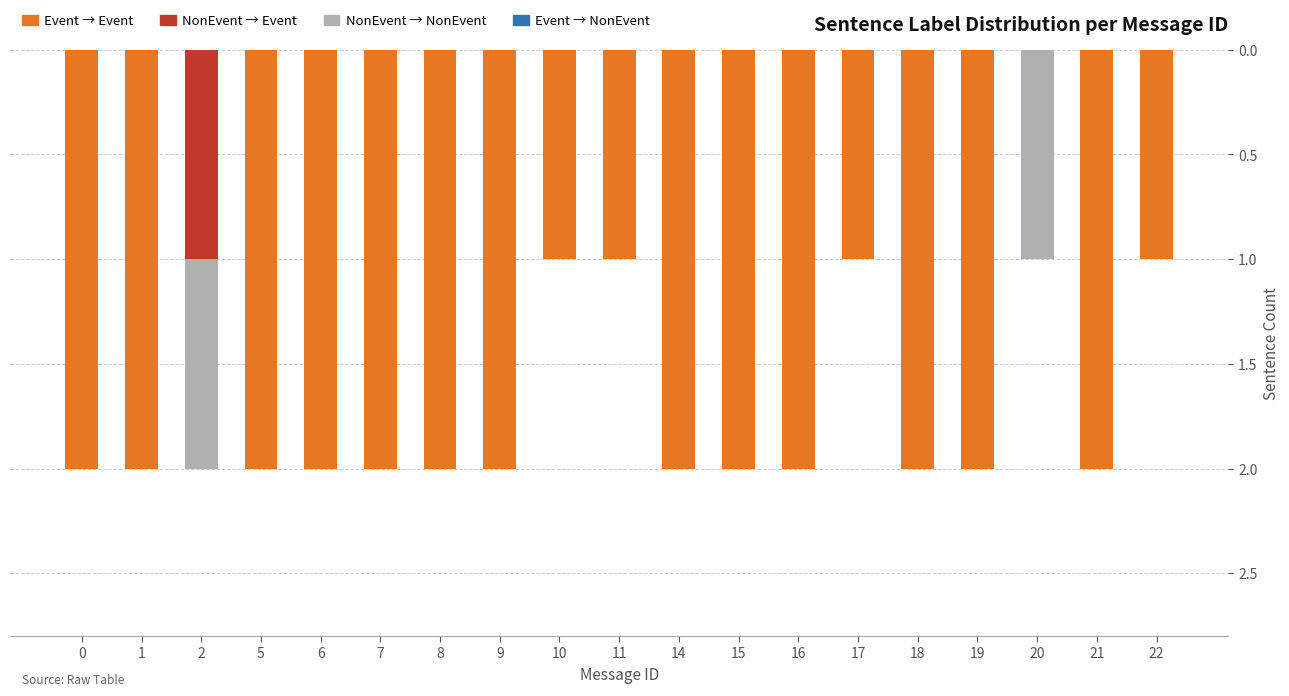

What is the sum of all Event → Event values?

30